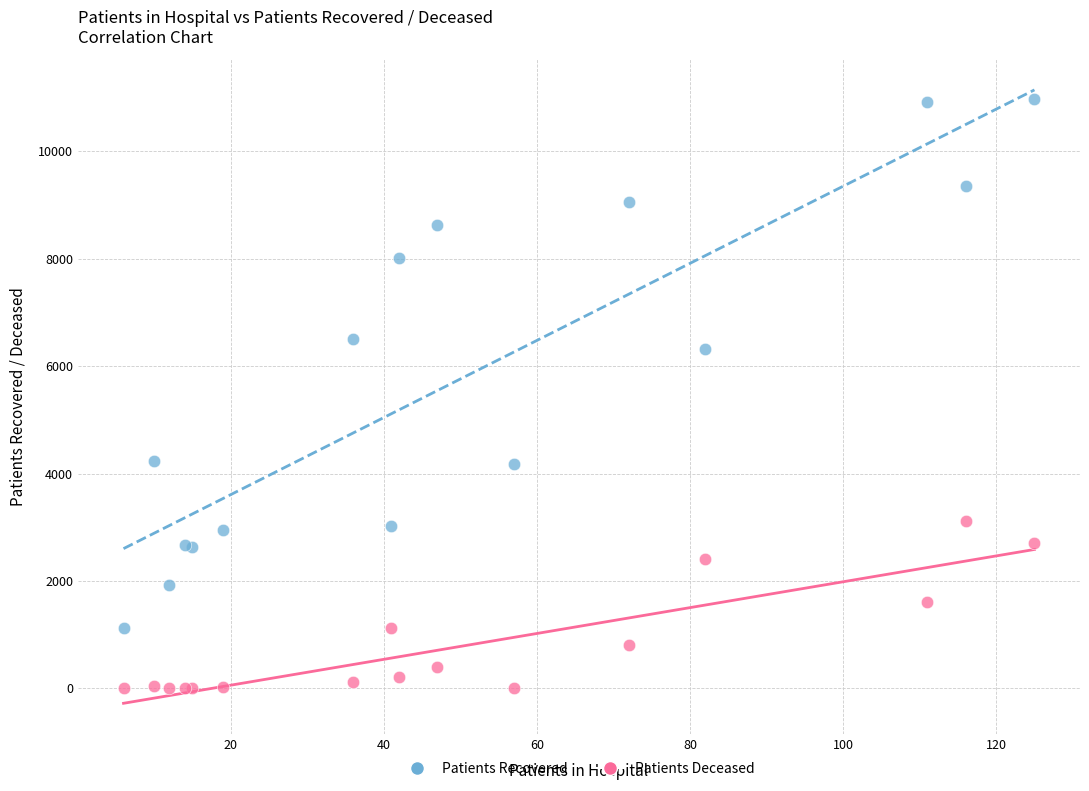

Which series reaches the minimum Y coordinate?

Patients Deceased